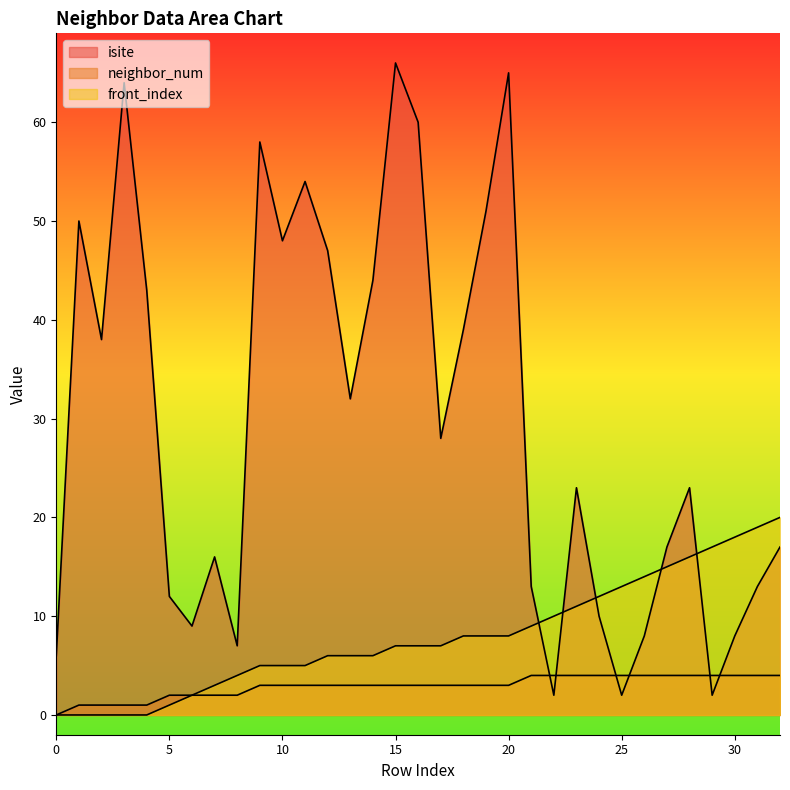

What is the value of the front_index point at the 31st from the left?

18